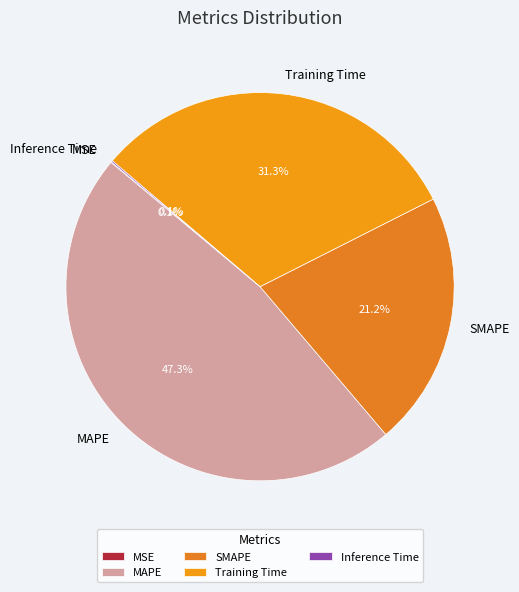

Which slice is the largest?

MAPE